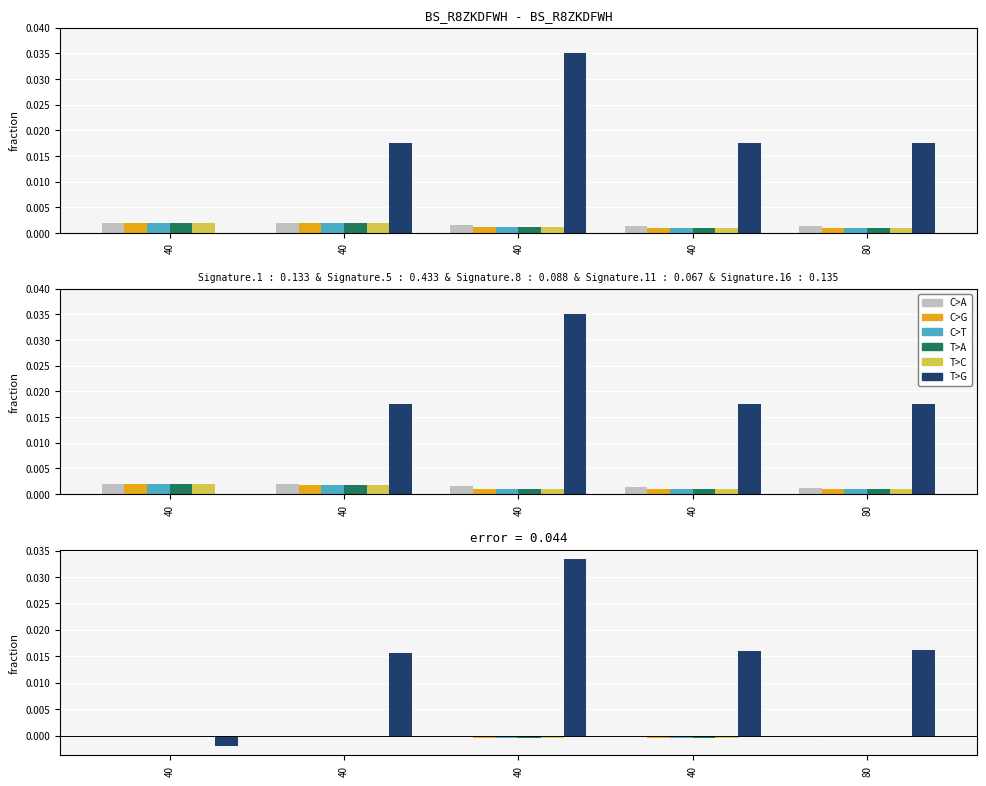

Which series has the largest total across all categories?

col_6